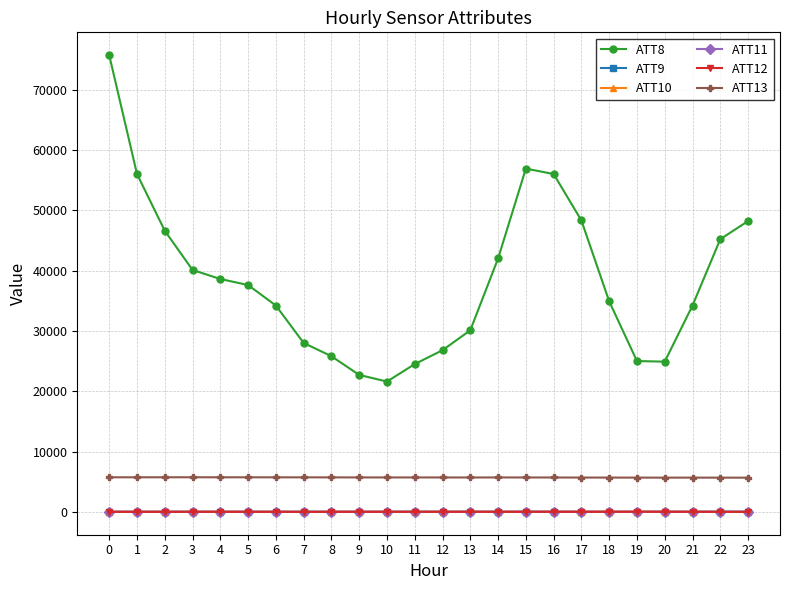

What is the difference between the ATT8 values at 9 and 17?

25600.0